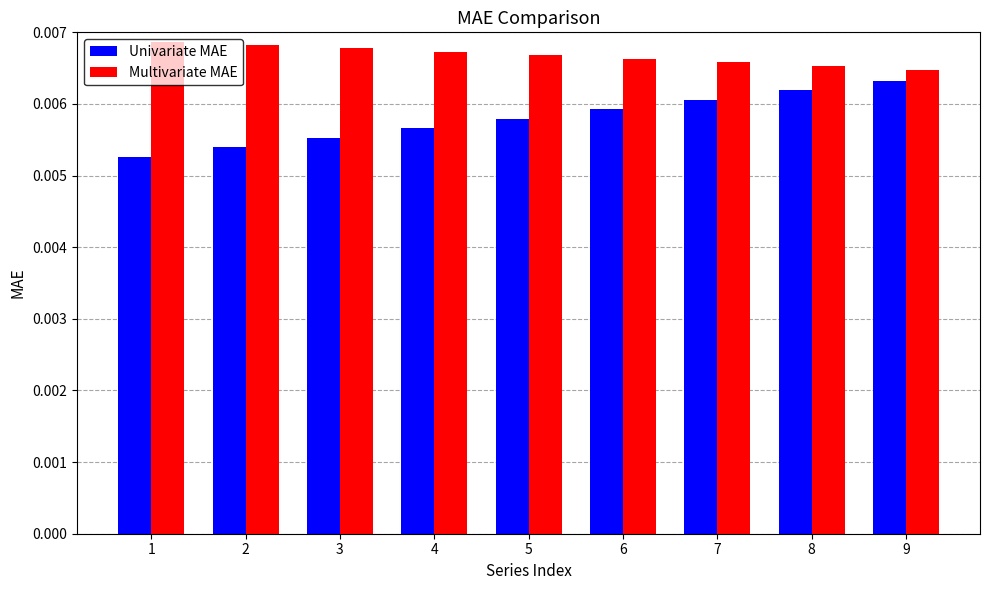

Which series has the widest spread of values?

Univariate MAE